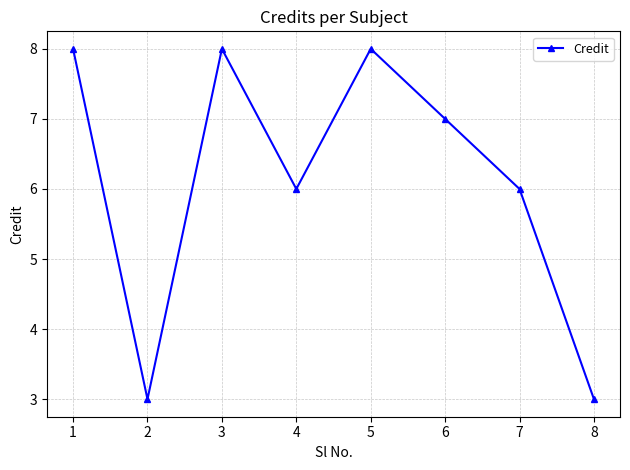

Which has a higher value, 1 or 8?

1